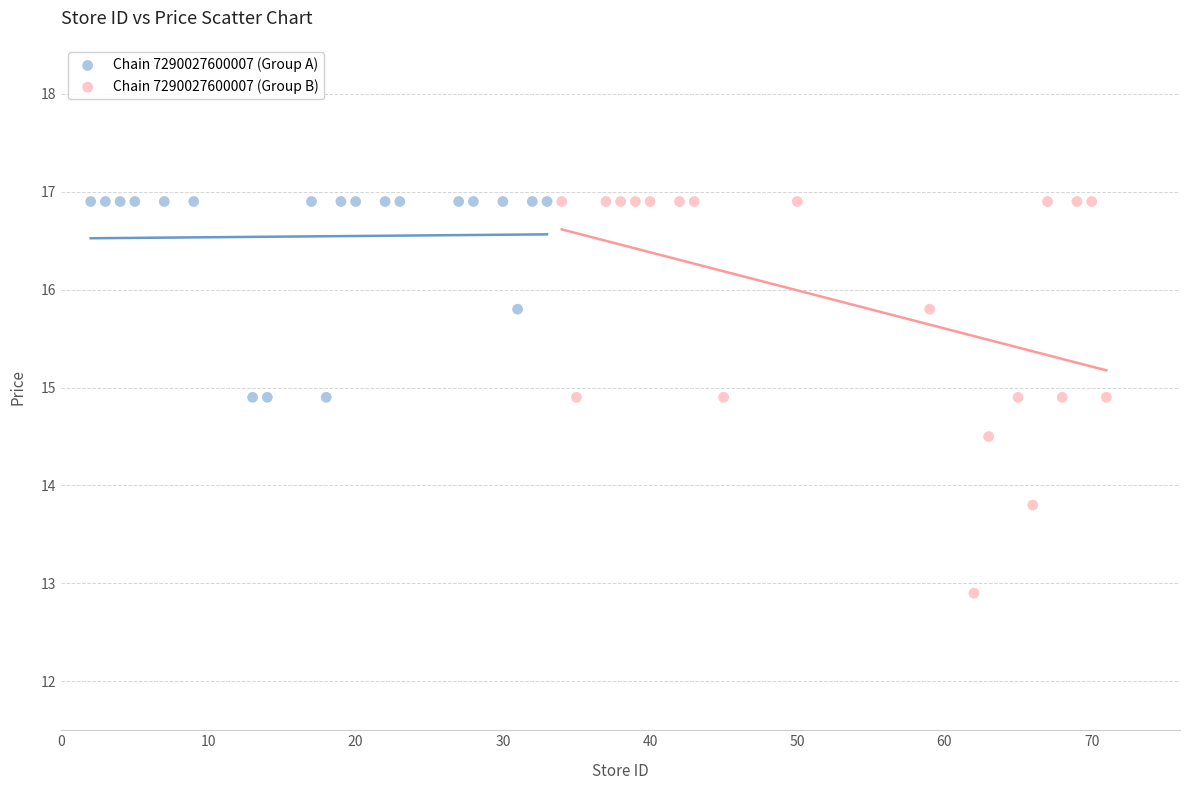

Which series has the largest Y range (max minus min)?

Chain 7290027600007 (Group B)